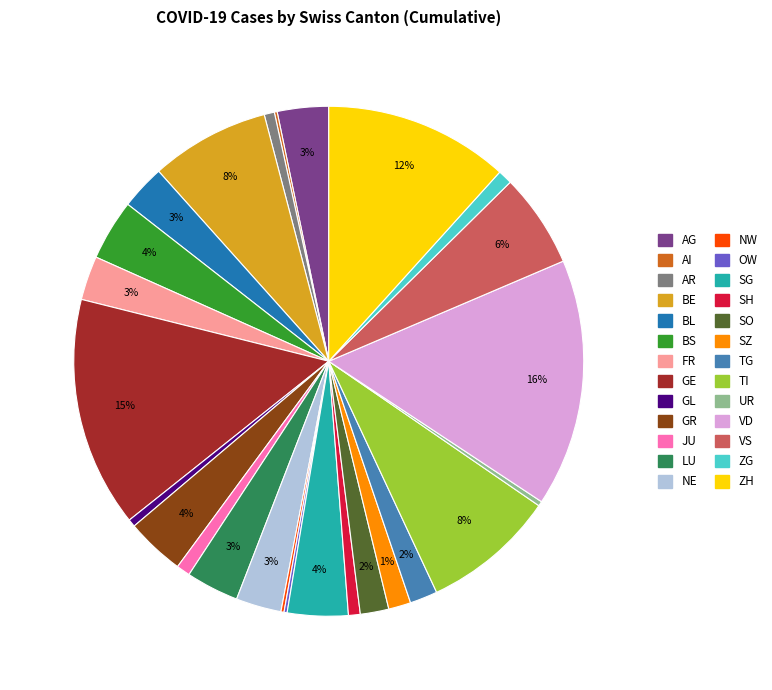

True or false: ZH accounts for 12% of the total.

True